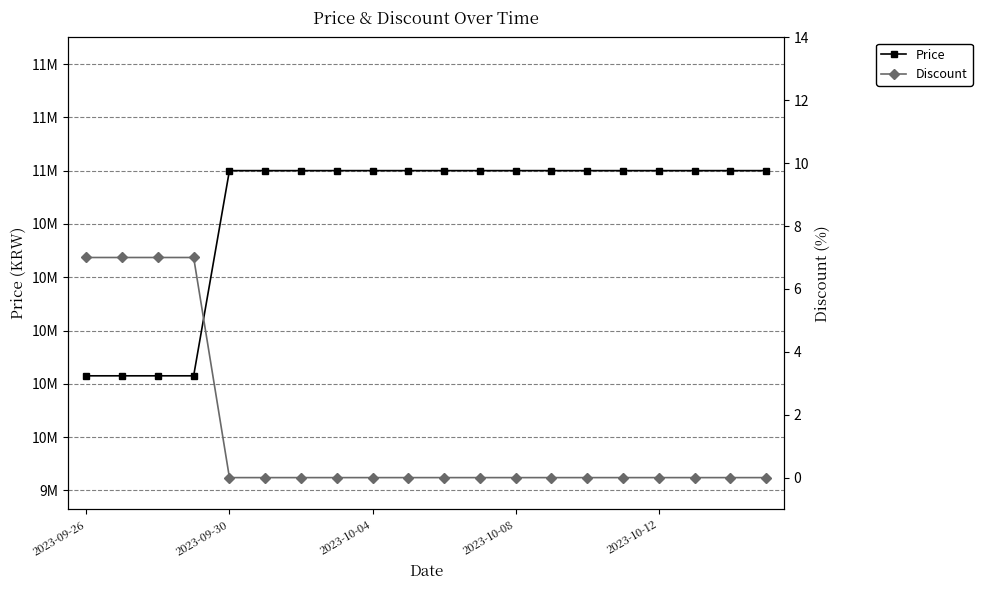

Reading left to right, transcribe all the data shown in this chart.

Price: 10230000	10230000	10230000	10230000	11000000	11000000	11000000	11000000	11000000	11000000	11000000	11000000	11000000	11000000	11000000	11000000	11000000	11000000	11000000	11000000
Discount: 7	7	7	7	0	0	0	0	0	0	0	0	0	0	0	0	0	0	0	0